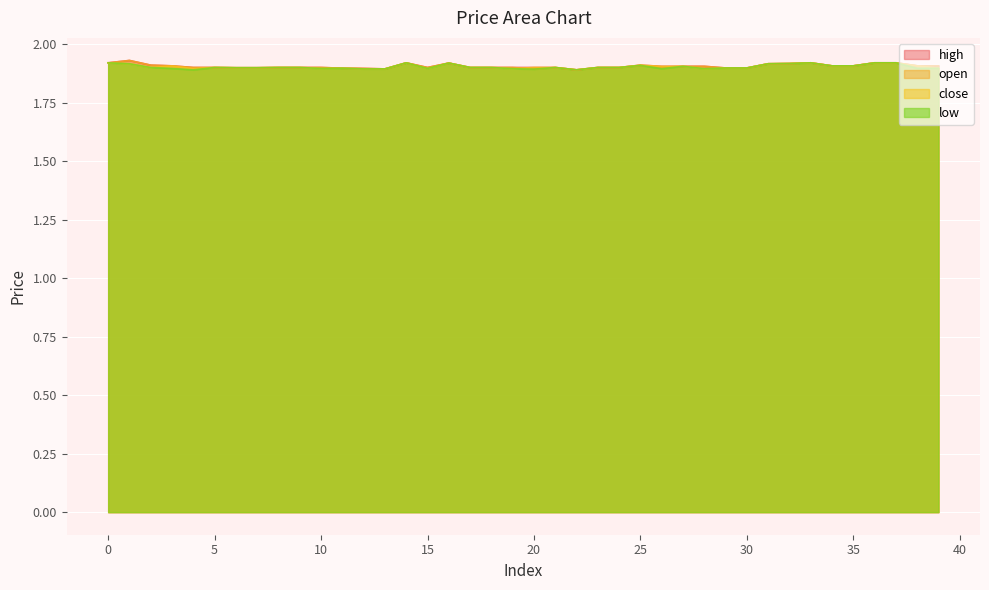

Rank the series at 9 from highest to lowest value.

close, open, high, low